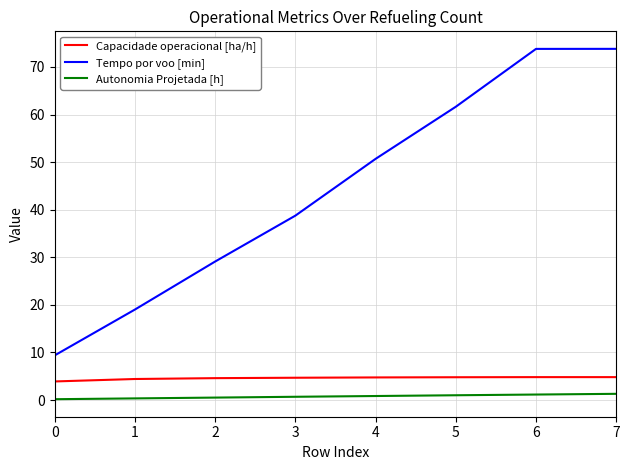

What is the total value across all series at 6?

79.8